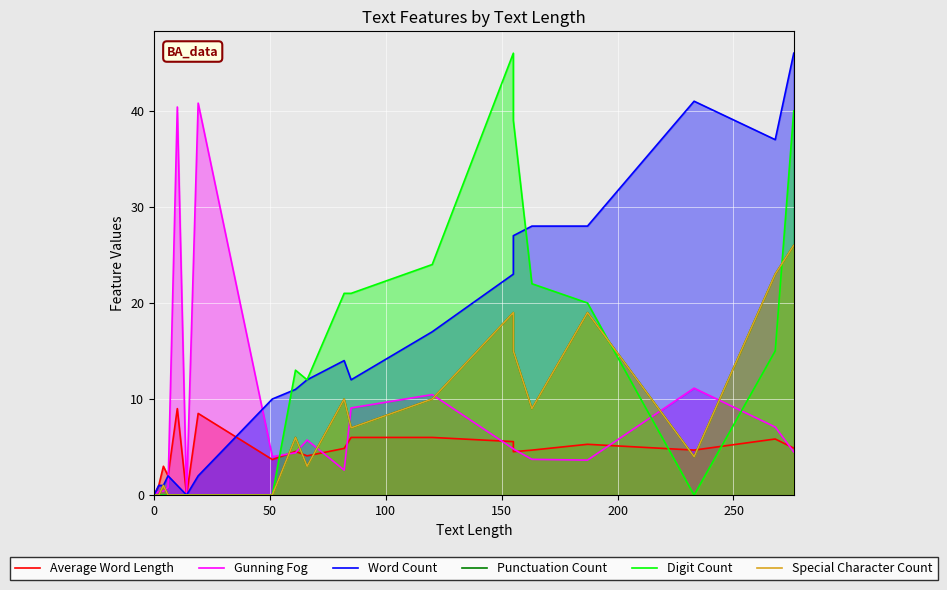

What are all the series names shown in the legend?

Average Word Length, Gunning Fog, Word Count, Punctuation Count, Digit Count, Special Character Count